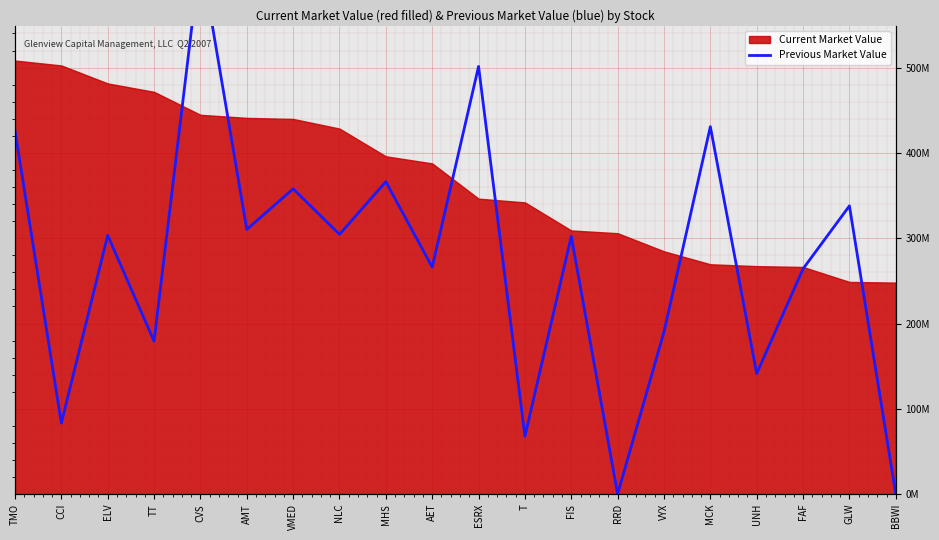

Is it true that the value at GLW is 337907000?

True